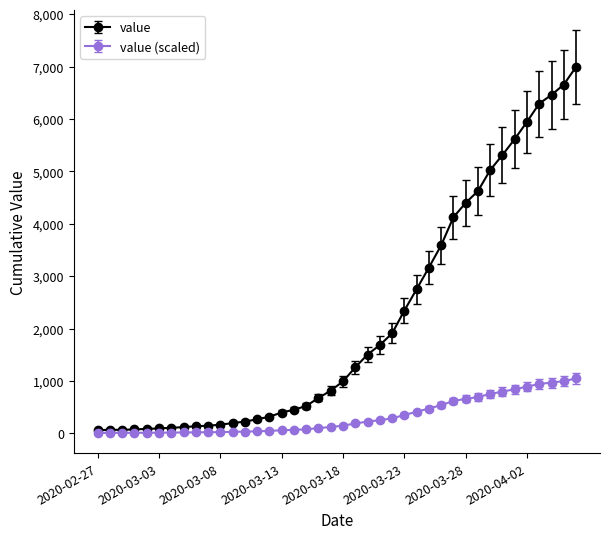

How many lines are shown in the chart?

2